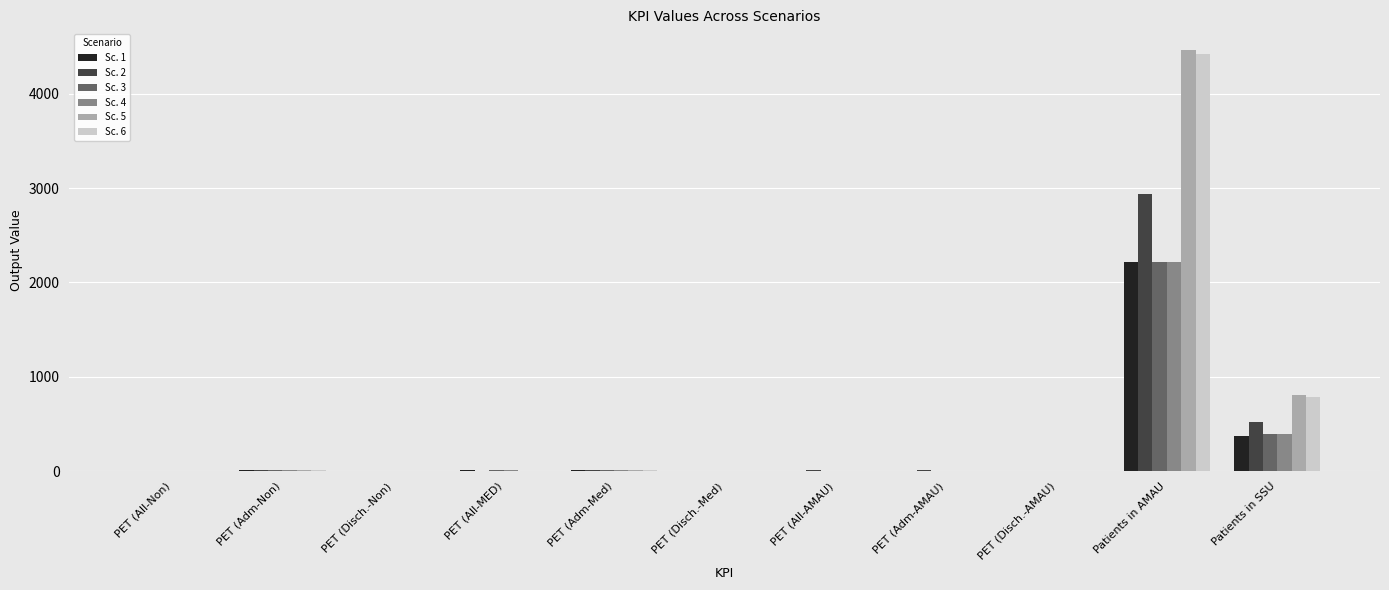

What are all the series names shown in the legend?

Sc. 1, Sc. 2, Sc. 3, Sc. 4, Sc. 5, Sc. 6